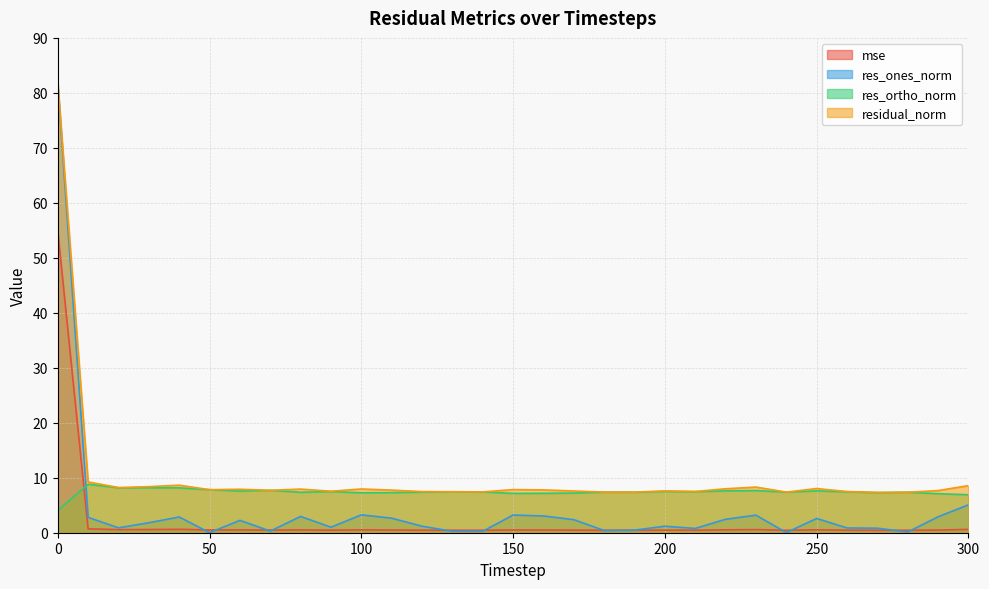

In mse, how many points are higher than both neighbors (excluding endpoints)?

8